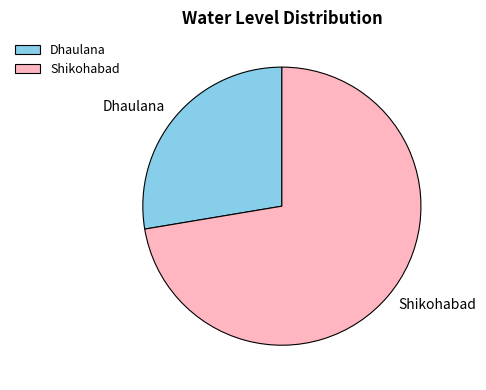

Which slice is the smallest?

Dhaulana